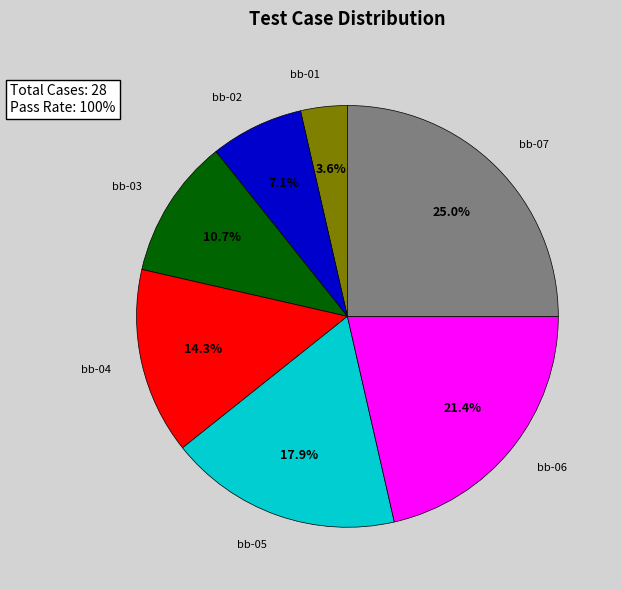

To the nearest percent, what is the difference between the largest and smallest slice percentages?

21%